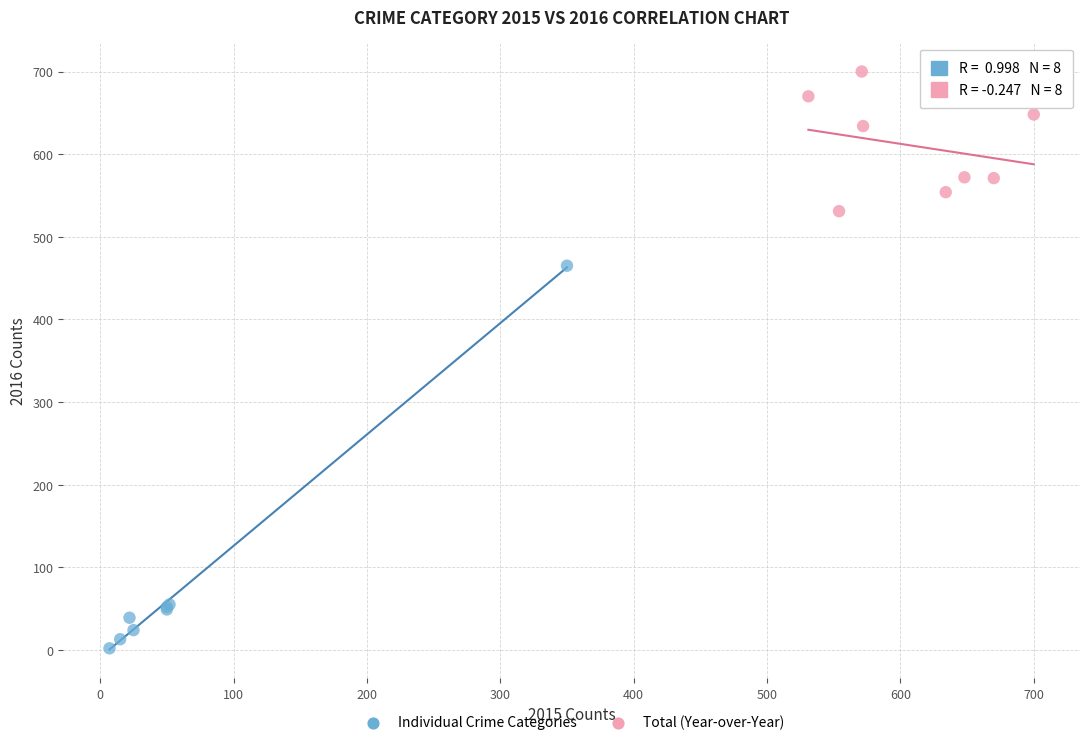

Which series contains the highest Y value?

Total (Year-over-Year)